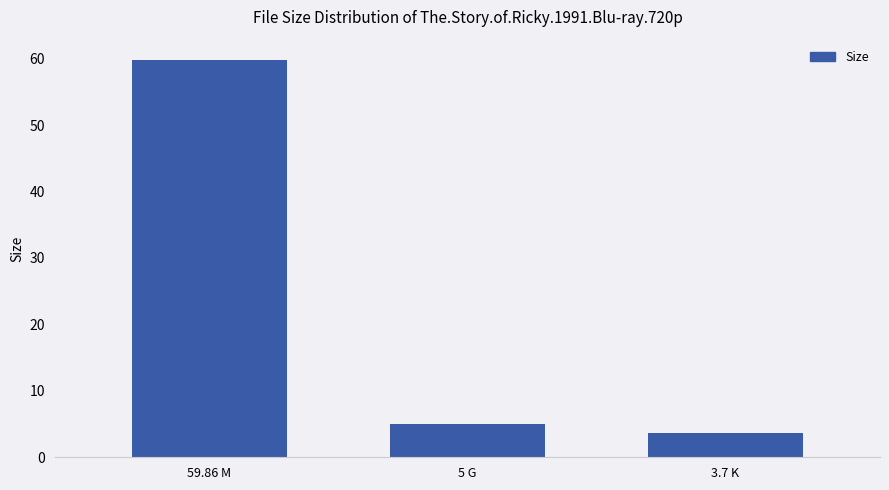

Reading left to right, list all the values displayed in this chart.

59.9	5.0	3.7